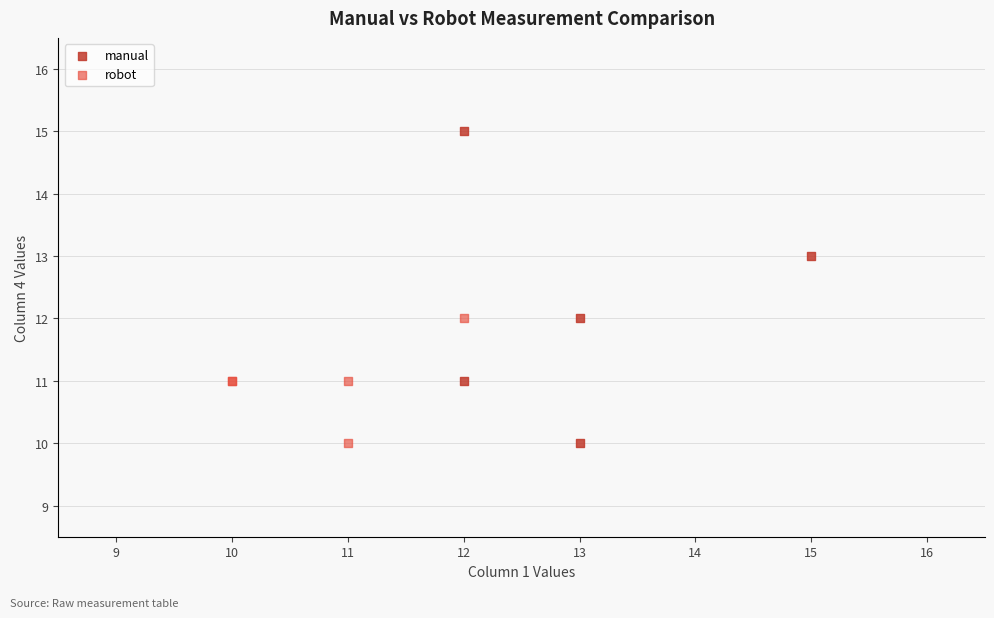

Which series has the largest Y range (max minus min)?

manual